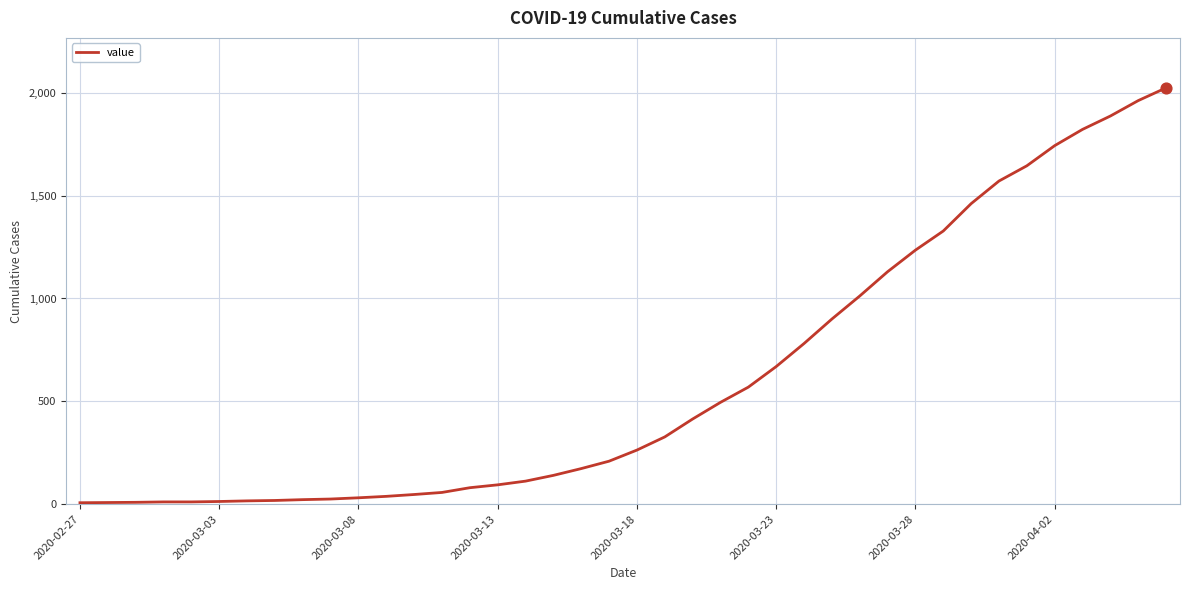

What is the difference between the maximum and minimum values?

2017